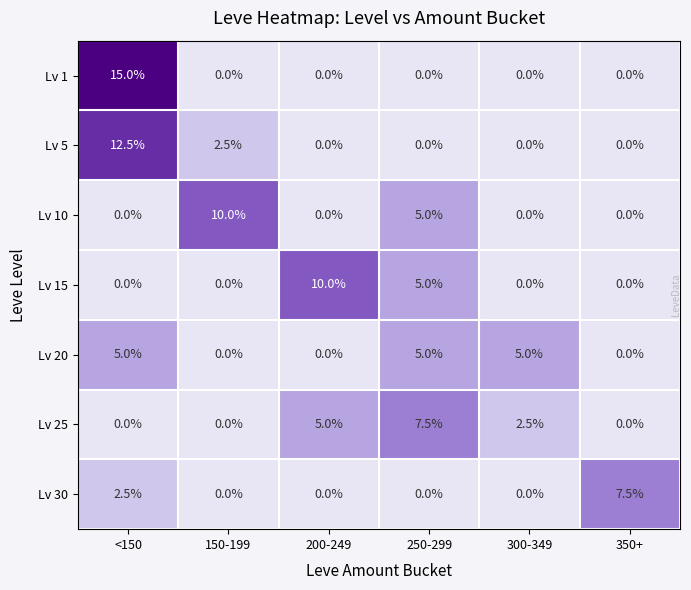

Which series has the largest range (max minus min)?

Lv 1